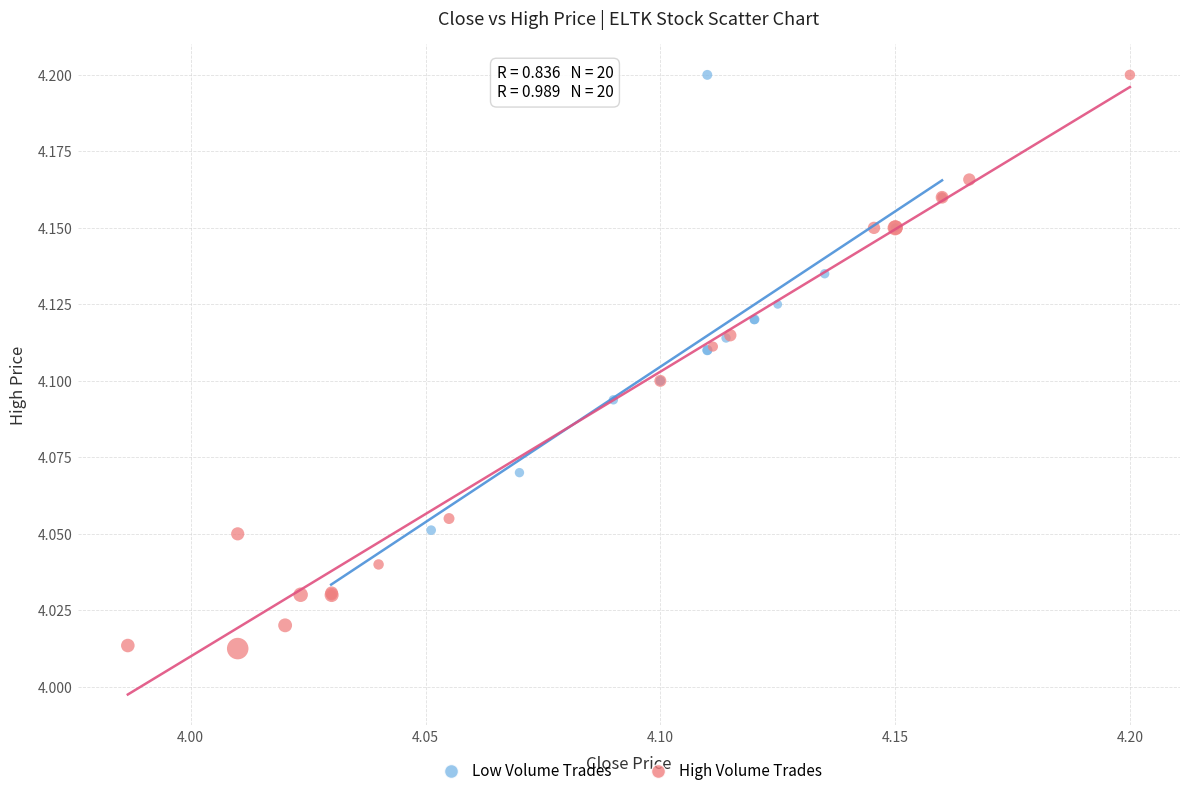

Which series has the largest Y range (max minus min)?

High Volume Trades